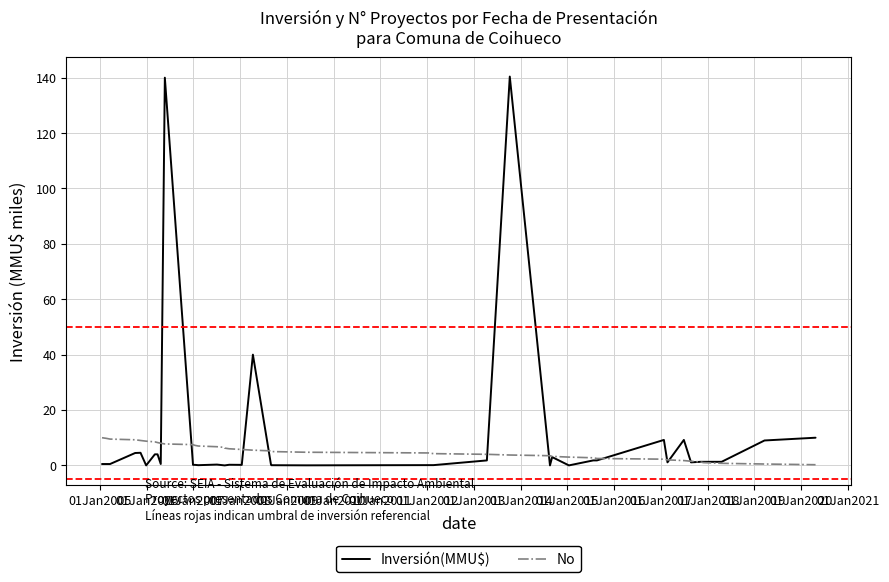

Which series has the largest range (max minus min)?

Inversión(MMU$)